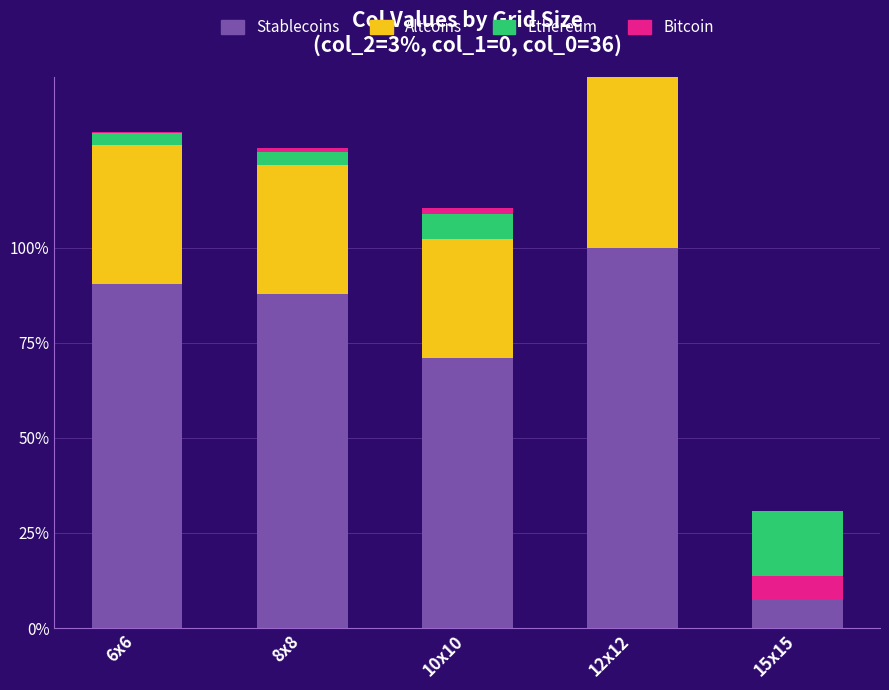

How many groups of bars are there?

5